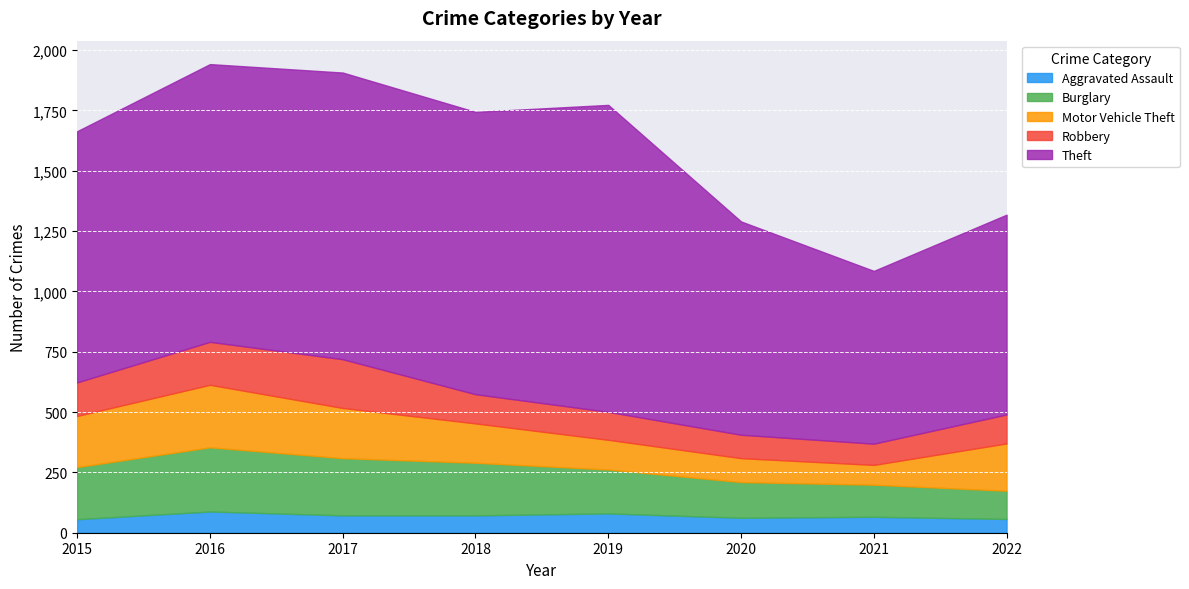

What is the total value across all series at 2016?

1942